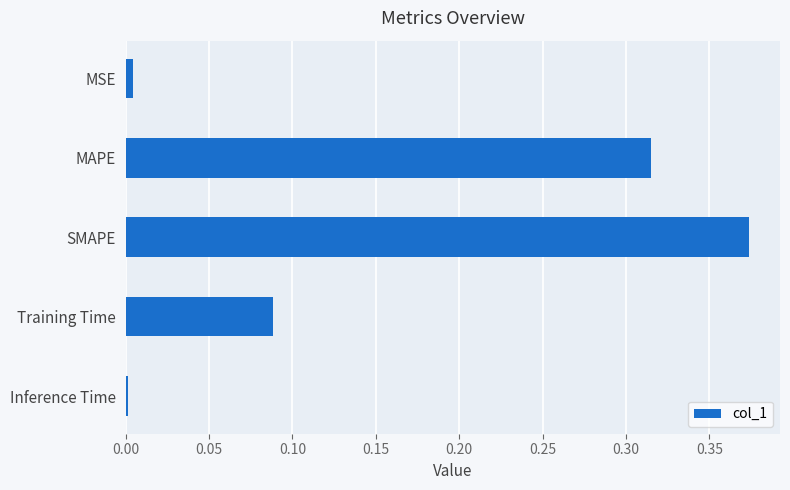

What is the sum of all values?

0.8